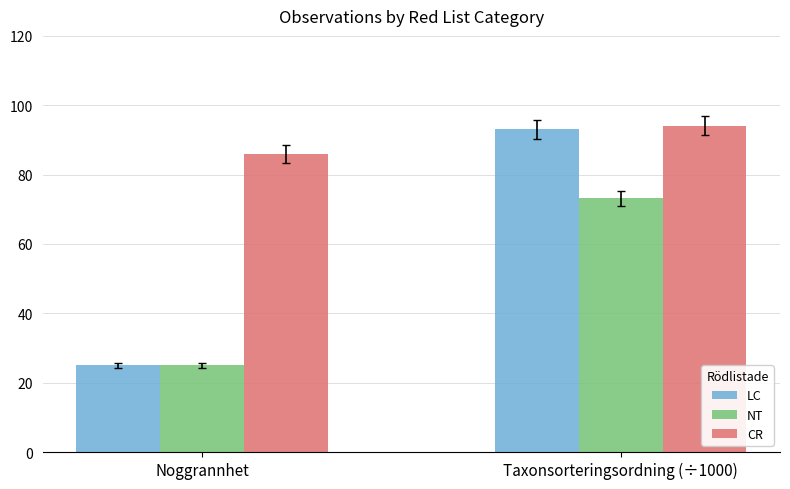

Where does the LC series first go above 93?

Taxonsorteringsordning (÷1000)